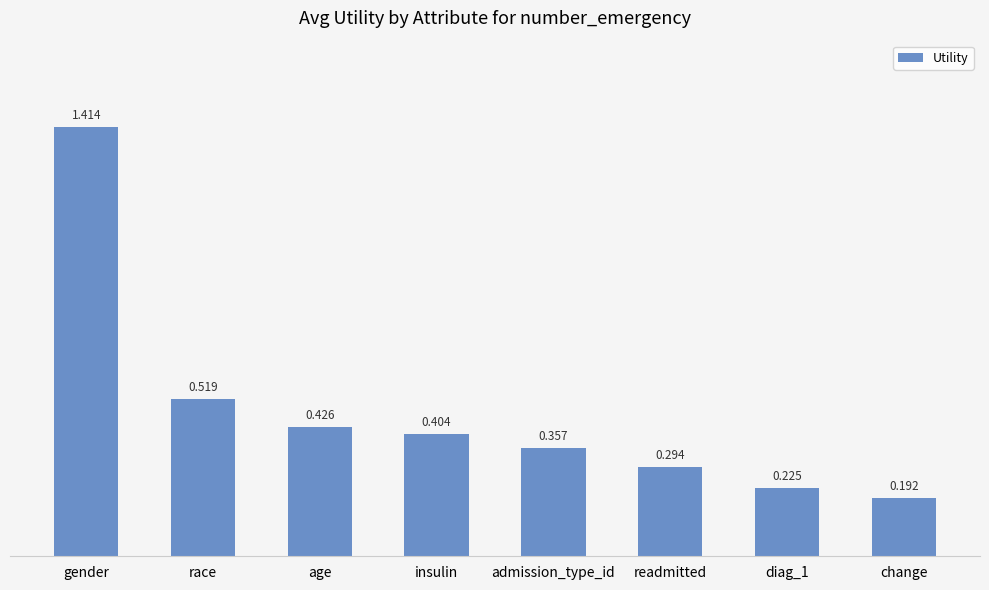

At which category does the chart reach its minimum across all series?

change